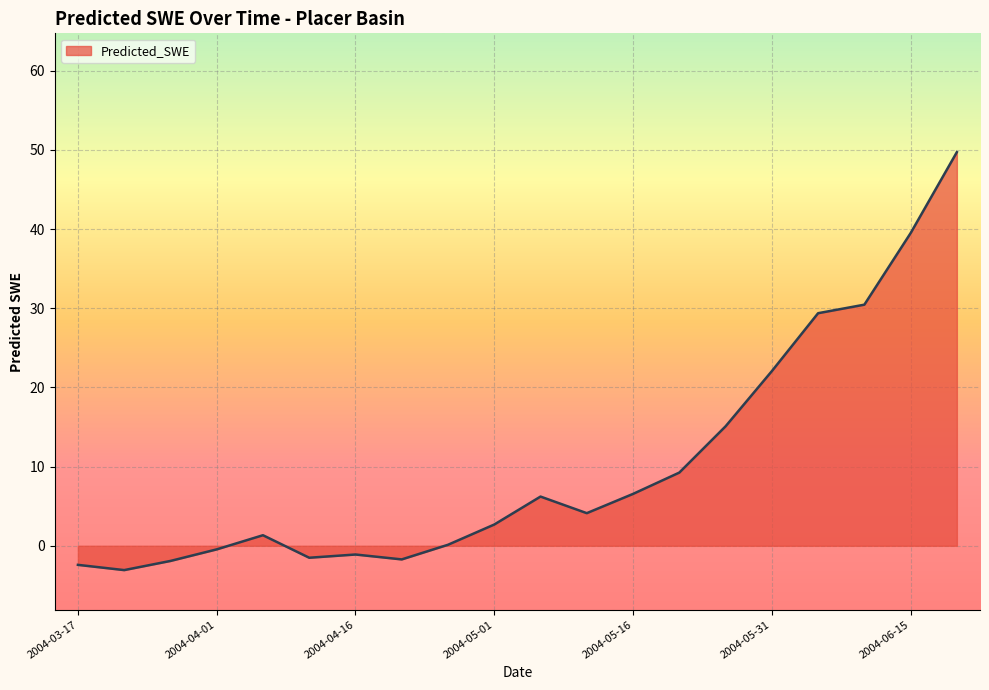

What is the greatest value displayed?

49.7